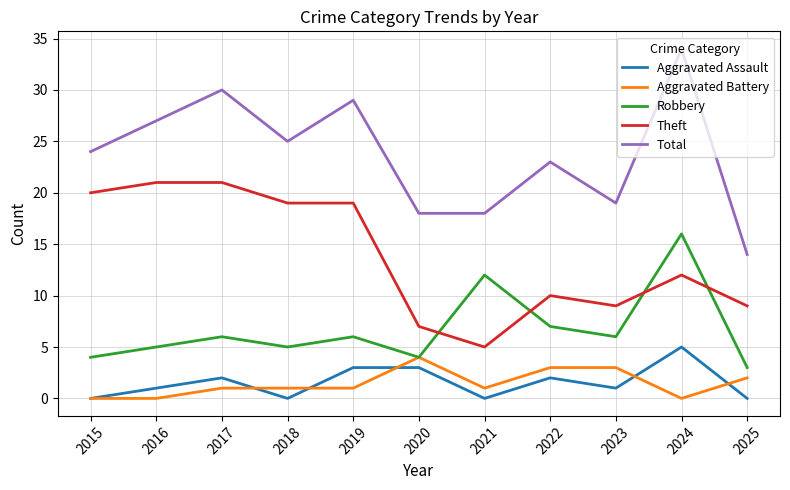

How many lines are shown in the chart?

5